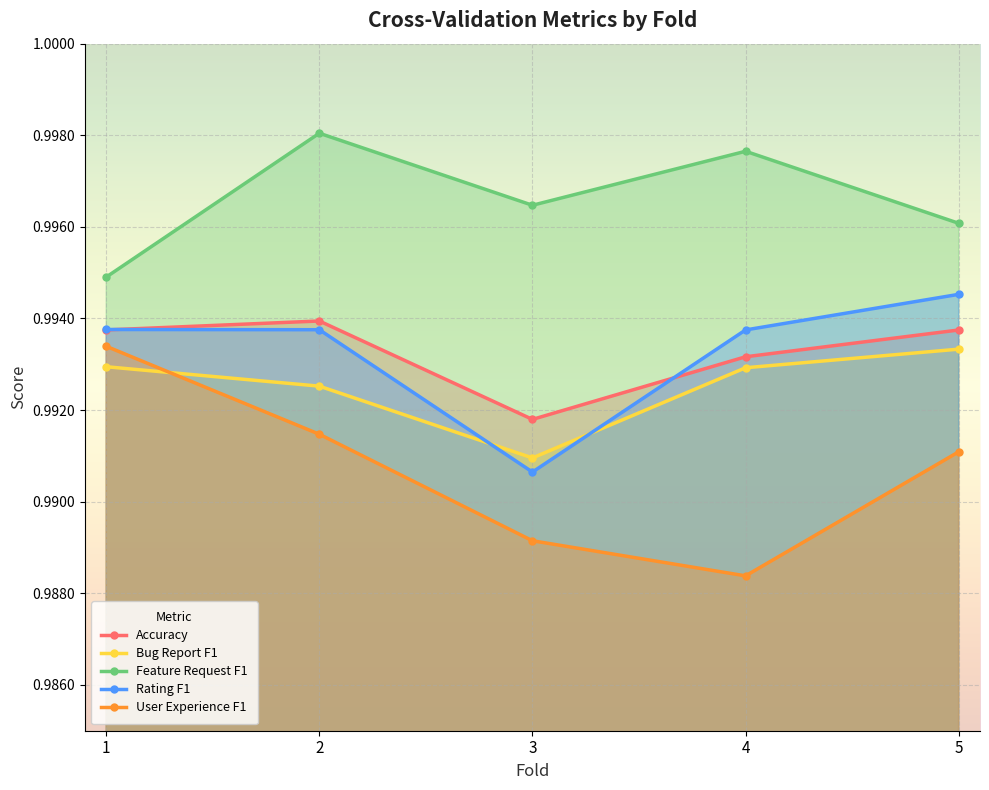

What is the minimum value for User Experience F1?

1.0